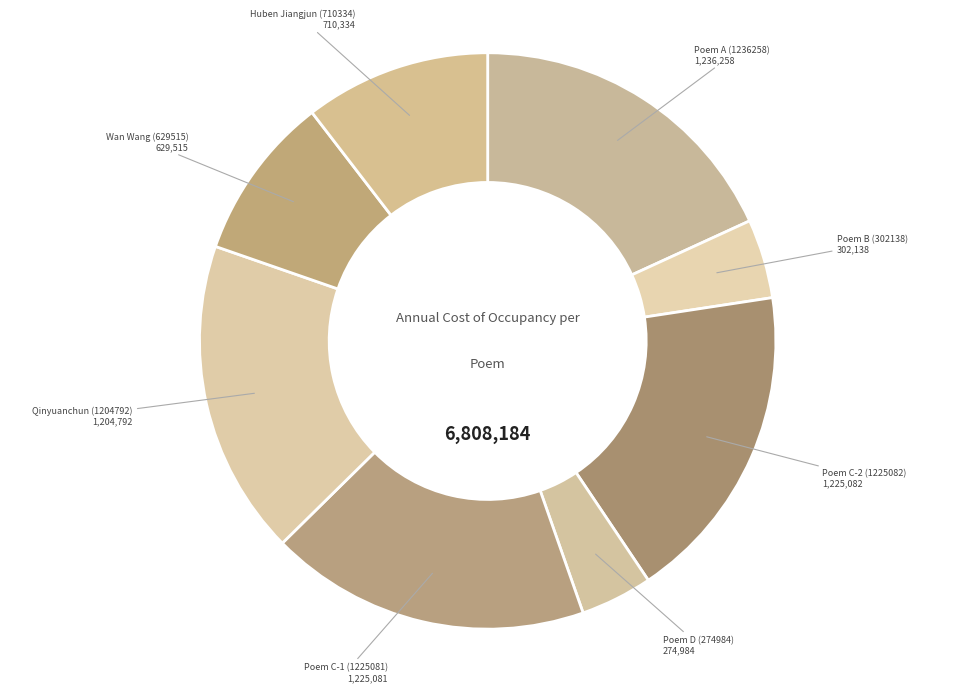

What is the ratio of the value at Huben Jiangjun (710334) to the value at Poem B (302138)?

2.4